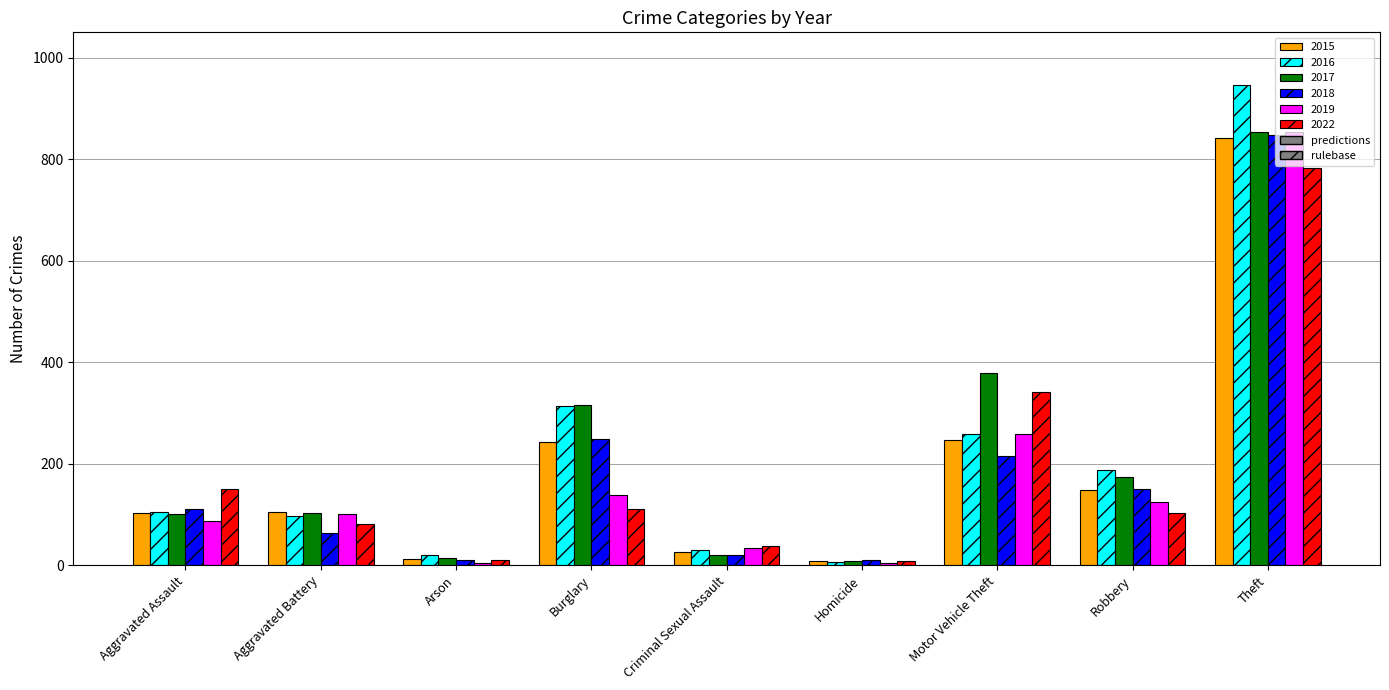

How many data points in 2019 are less than 101?

4